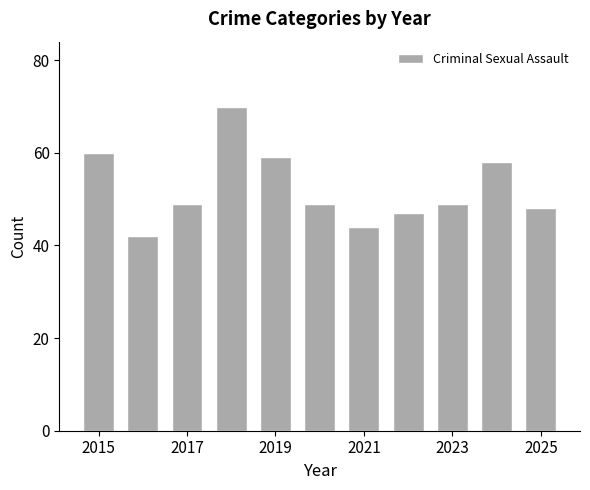

What is the difference between the maximum and minimum values?

28